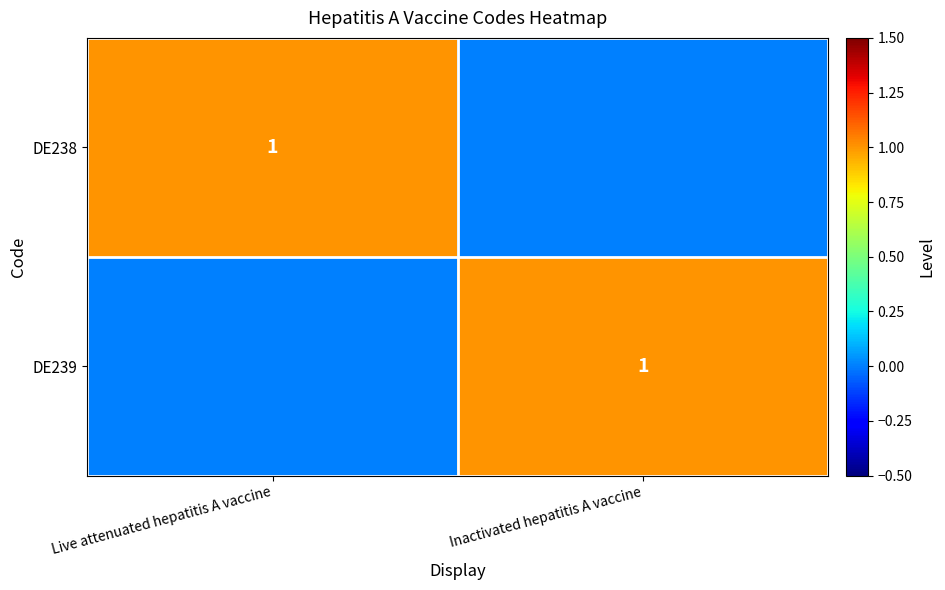

Is it true that DE238 equals 2 at Live attenuated hepatitis A vaccine?

False